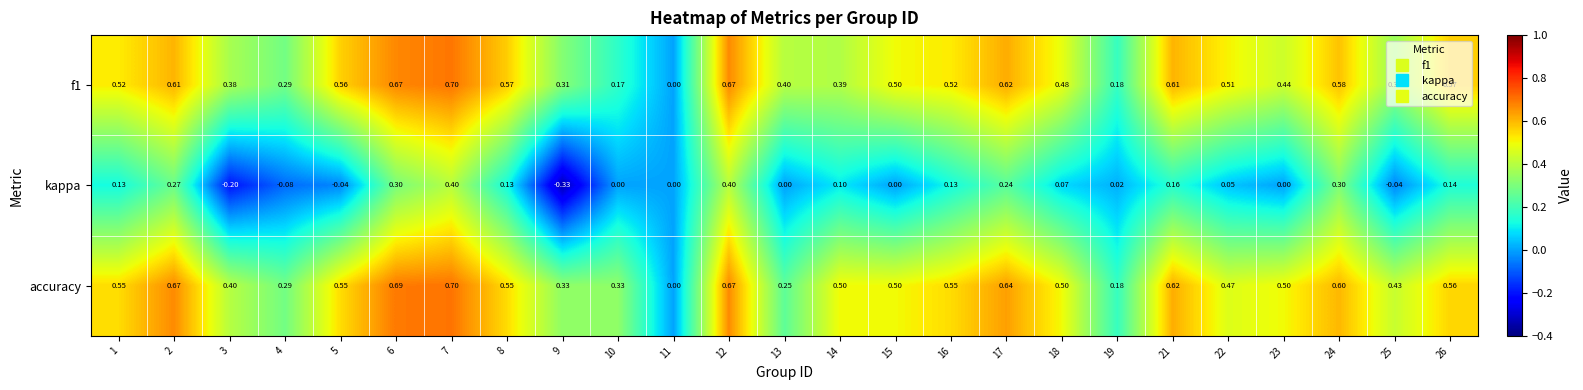

Which series changed the most between 11 and 18?

accuracy